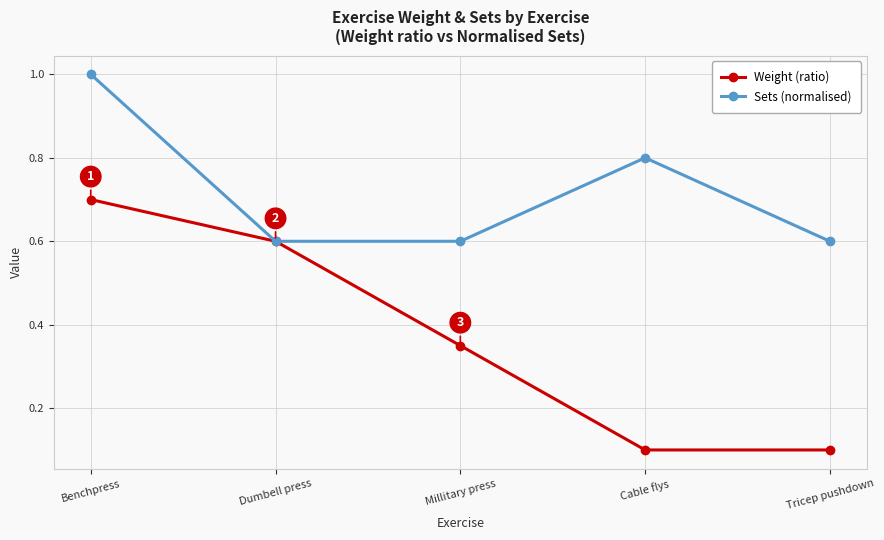

Does the chart display data point markers on the line(s)?

Yes